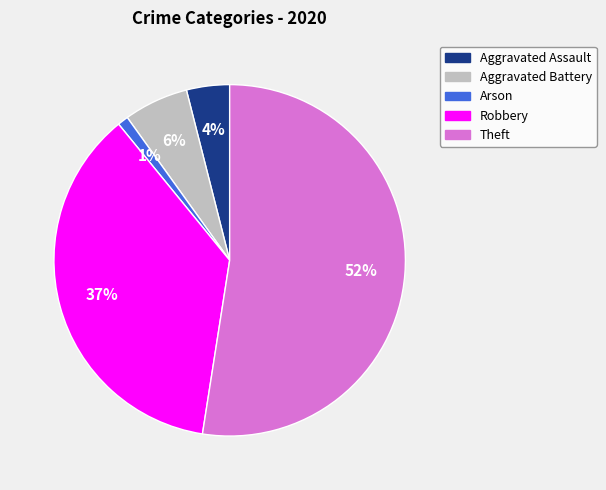

True or false: Aggravated Assault accounts for 4% of the total.

True